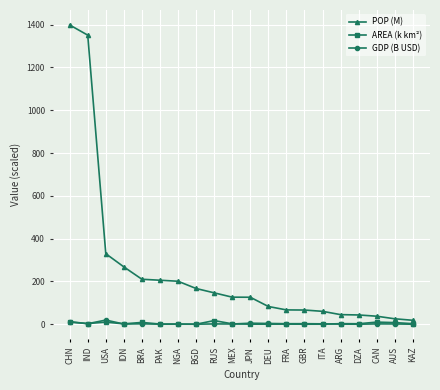

Read the POP (M) value at BRA.

210.3